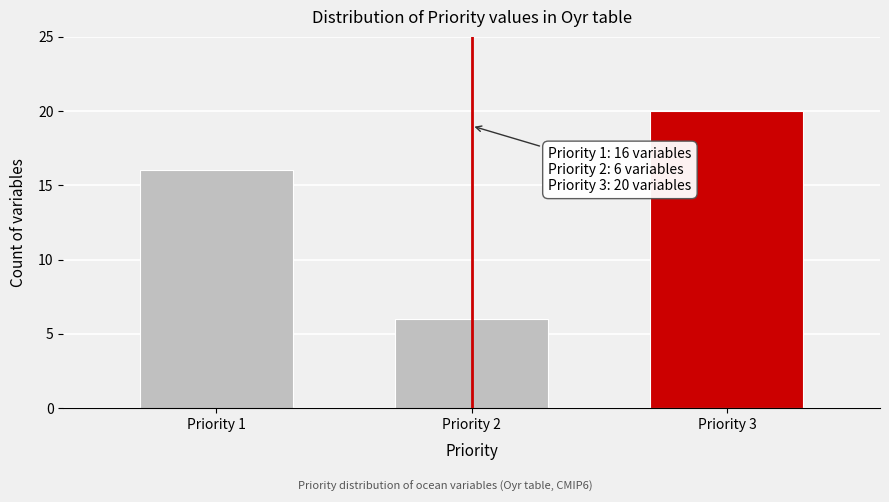

Reading left to right, list all the values displayed in this chart.

16	6	20